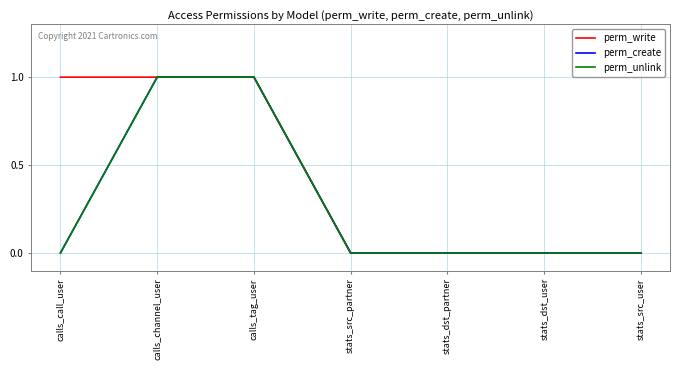

What is the difference between the second highest and second lowest values in the perm_write series?

1